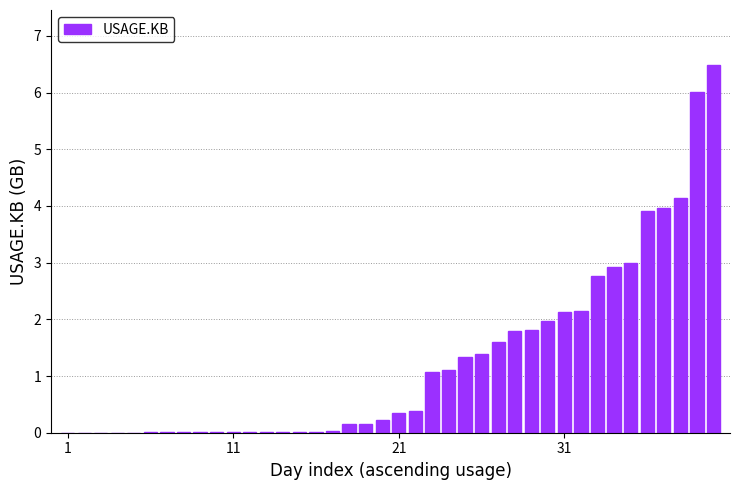

What is the maximum value shown in the chart?

6.5